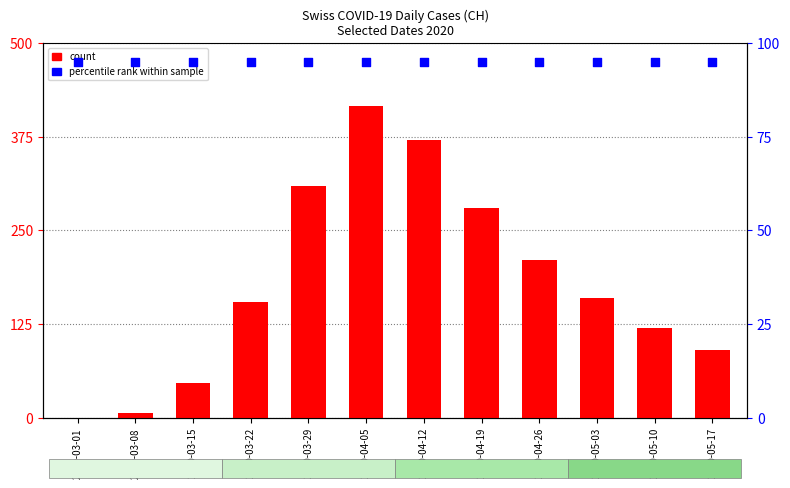

At which category is the sum across all series the highest?

2020-04-05